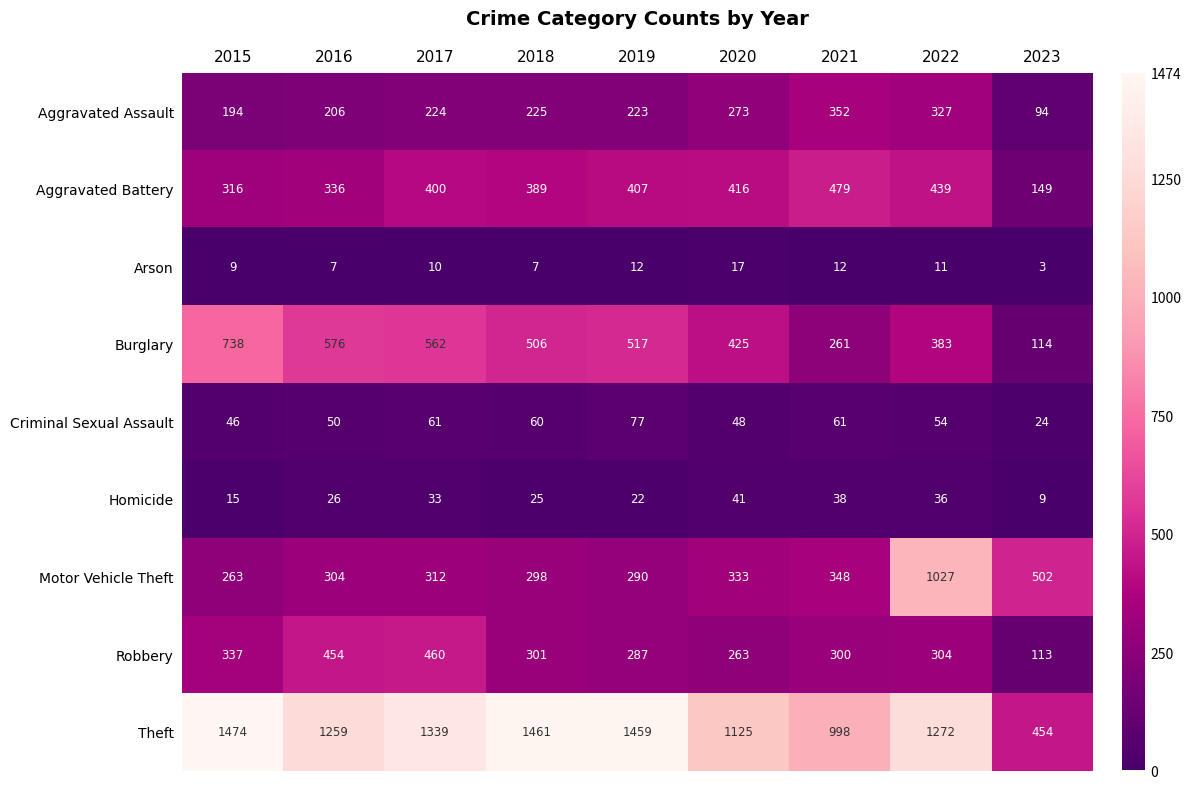

How many series are shown in this chart?

9